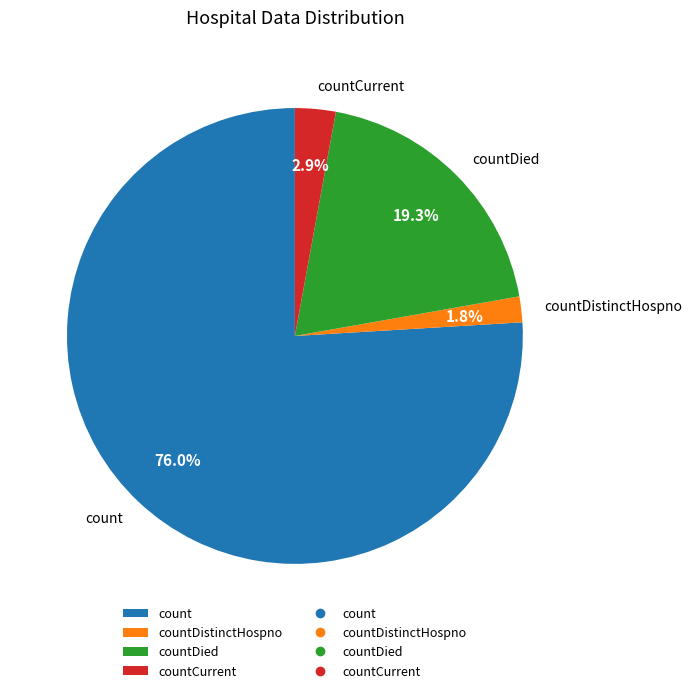

How many segments does this pie chart have?

4